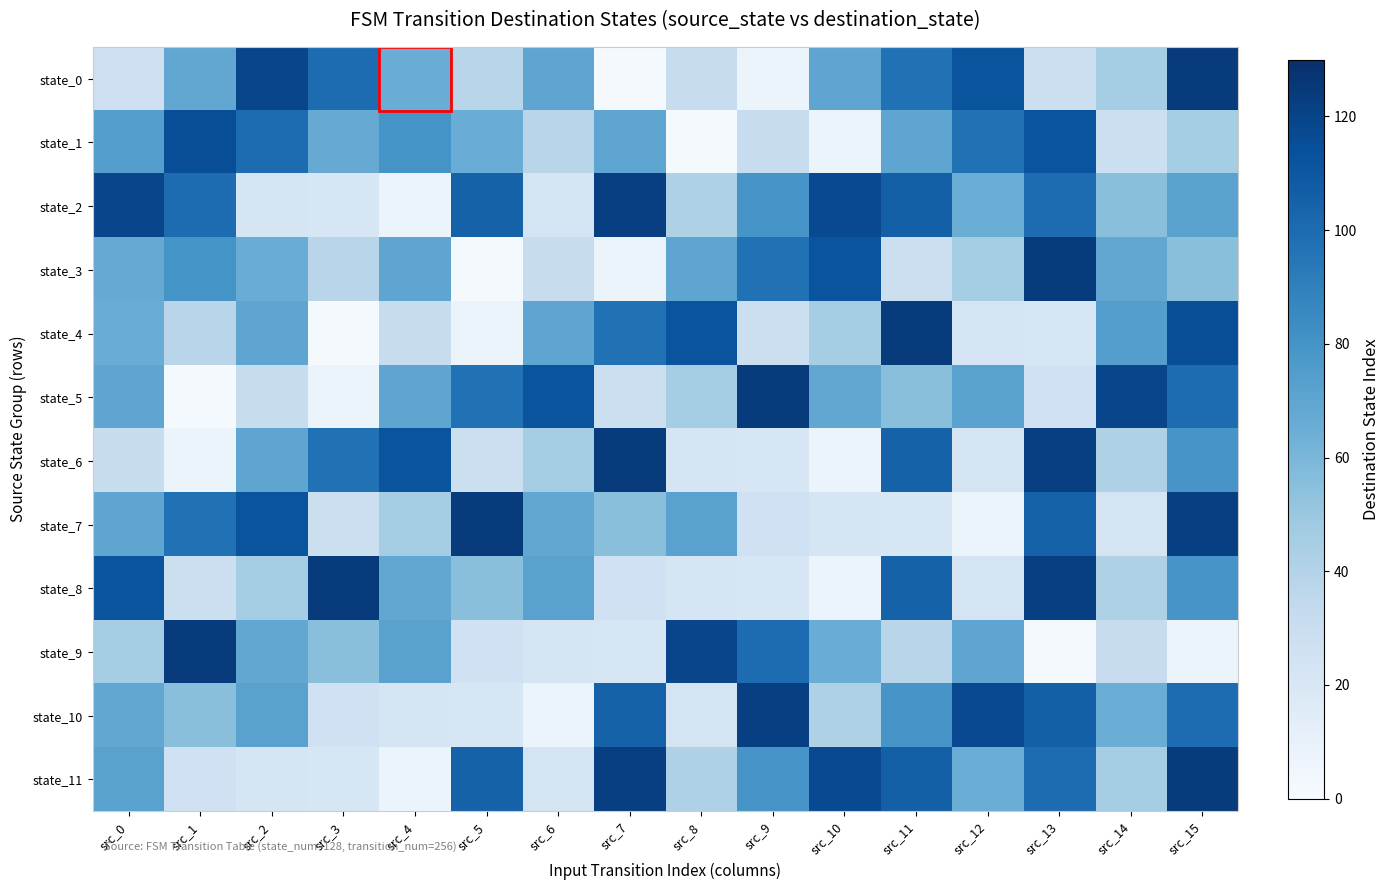

Which has a higher value, src_11 or src_5?

src_11